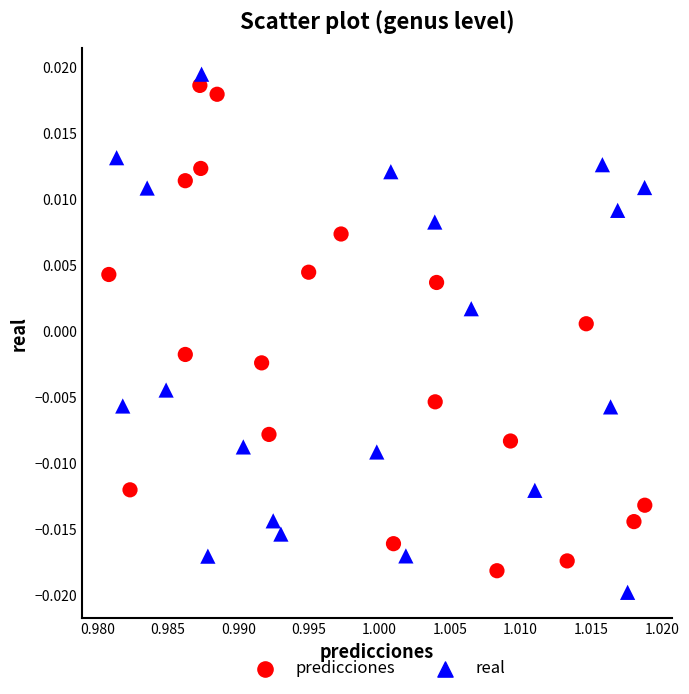

Which series contains the lowest Y value?

real